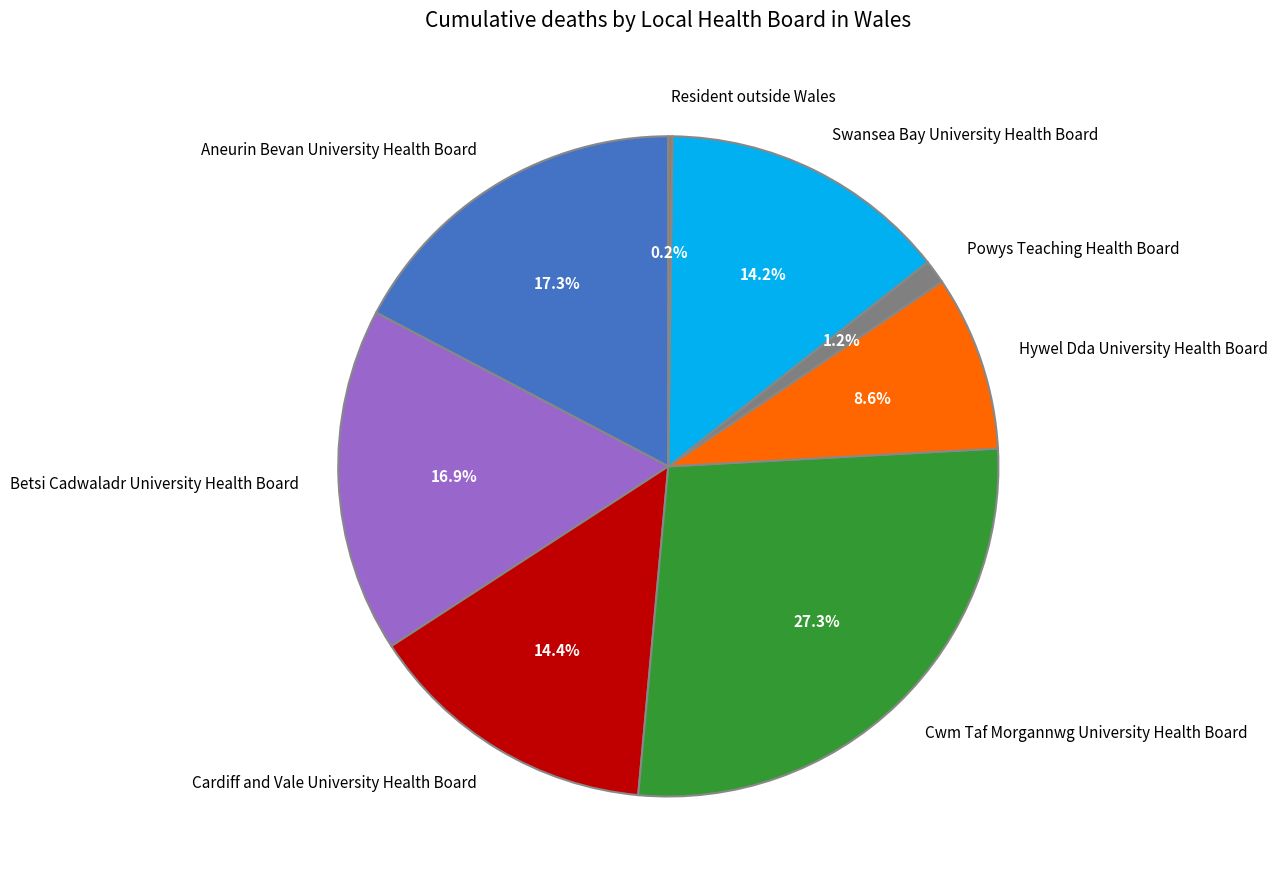

Do Hywel Dda University Health Board and Cardiff and Vale University Health Board together represent more than half of the pie?

No